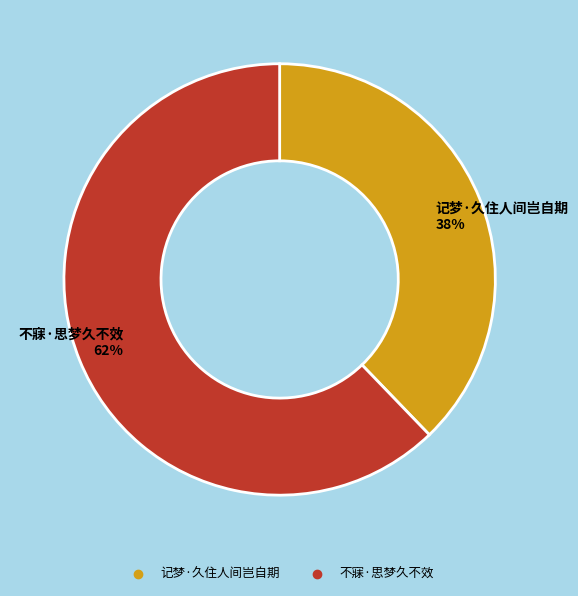

To the nearest percent, what percentage of the pie is 记梦·久住人间岂自期?

38%